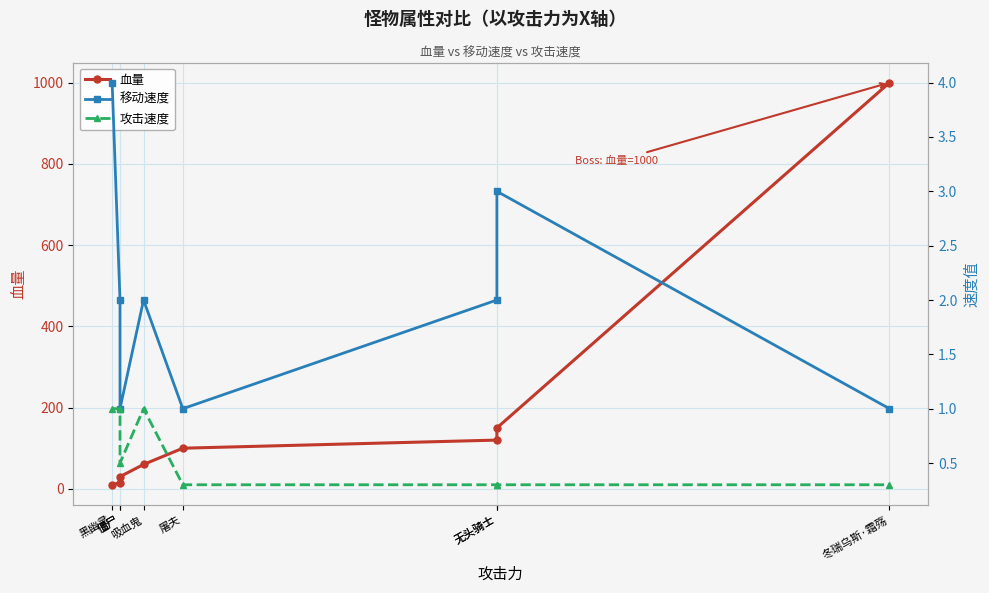

What value does the 攻击速度 series have at 僵尸?

1.0